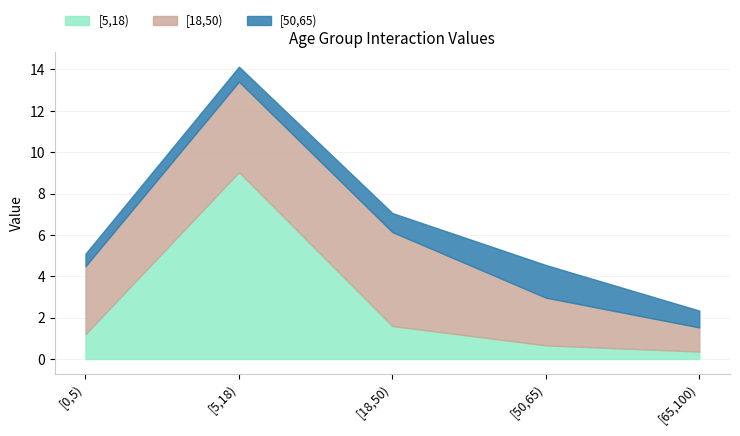

List the labels in order of [18,50) value, smallest first.

[65,100), [50,65), [0,5), [5,18), [18,50)